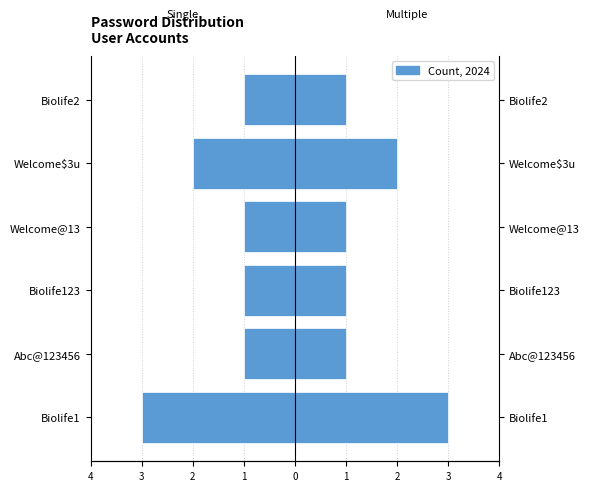

How many bars are there in total?

12